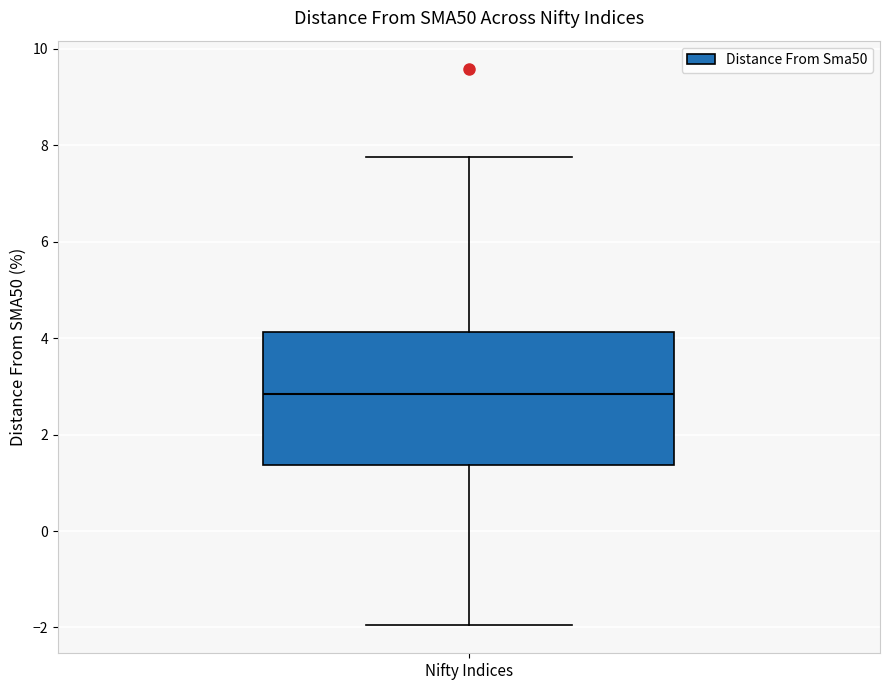

Where does the upper whisker of the box for Nifty Indices end on the y-axis? The values are not printed on the chart, so give them approximately, as read against the axis.

7.8